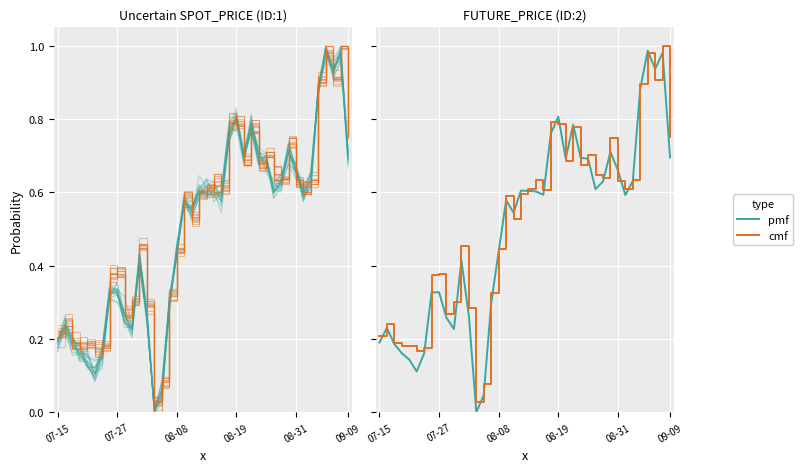

What is the total value across all series at 08-31?

1.3